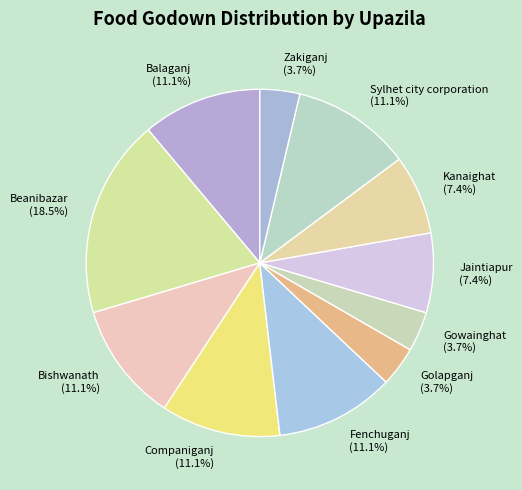

Count the number of slices in the pie.

11